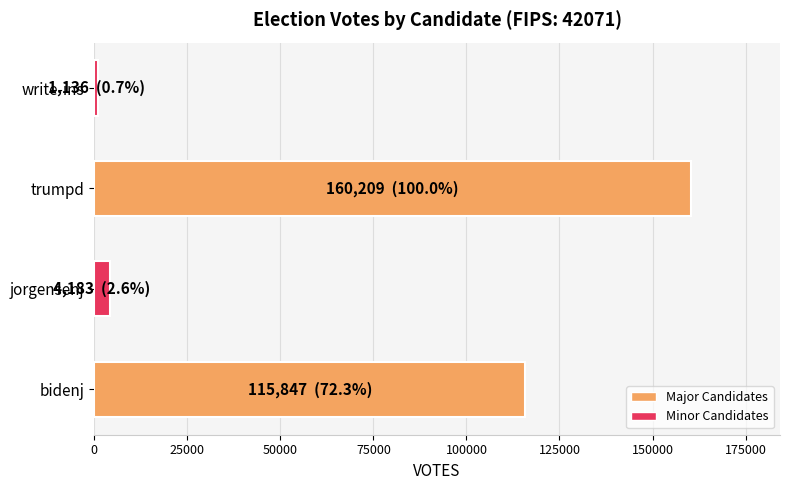

Reading bottom to top, extract all data points from this chart.

bidenj=115847	jorgensenj=4183	trumpd=160209	write-ins=1136